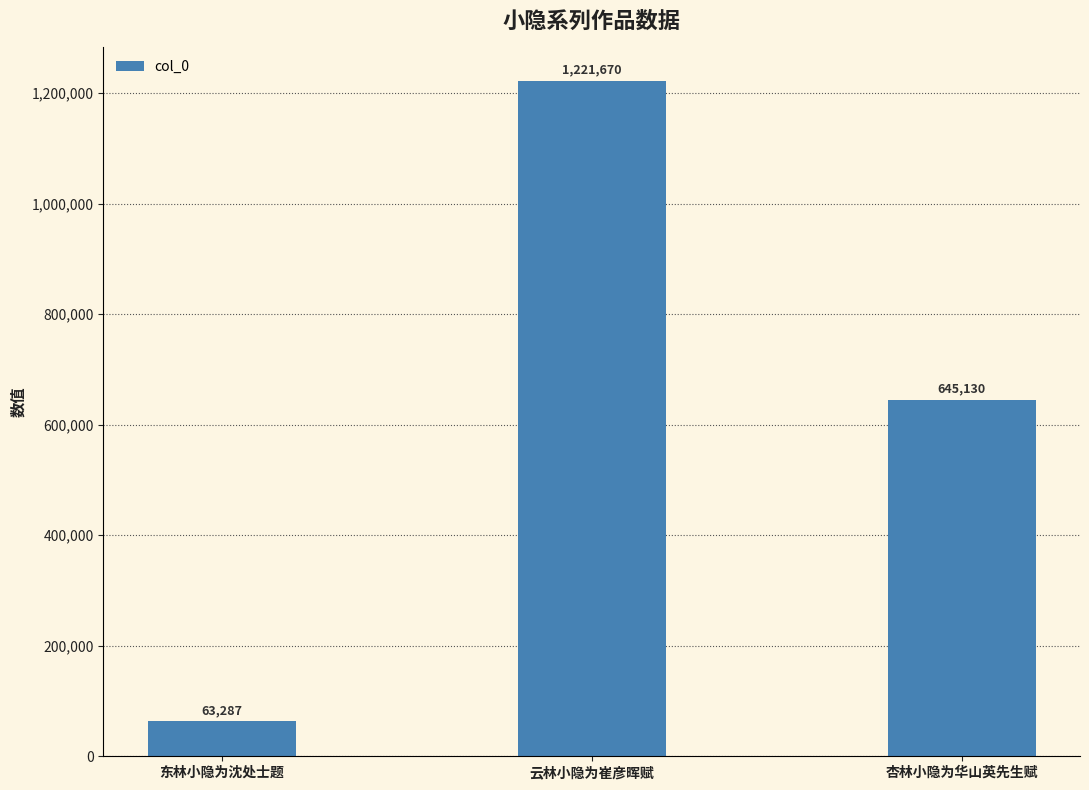

Does the chart contain stacked bars?

No